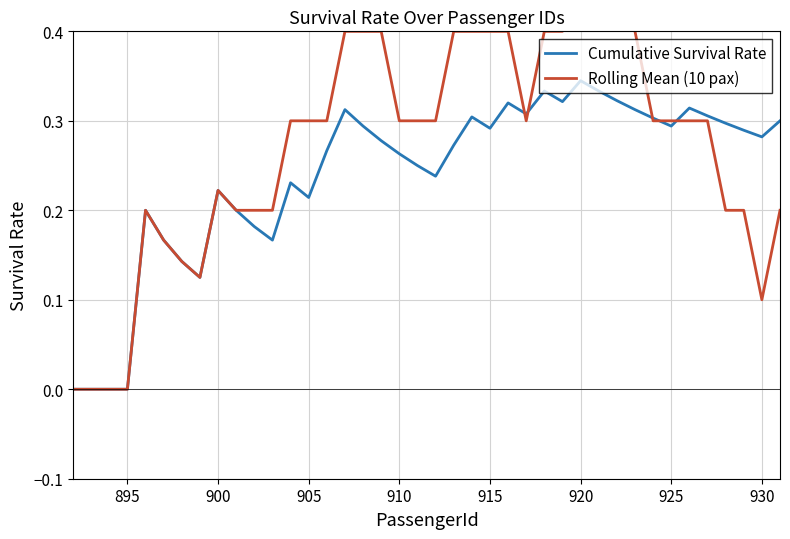

Which series has the largest total across all categories?

Rolling Mean (10 pax)